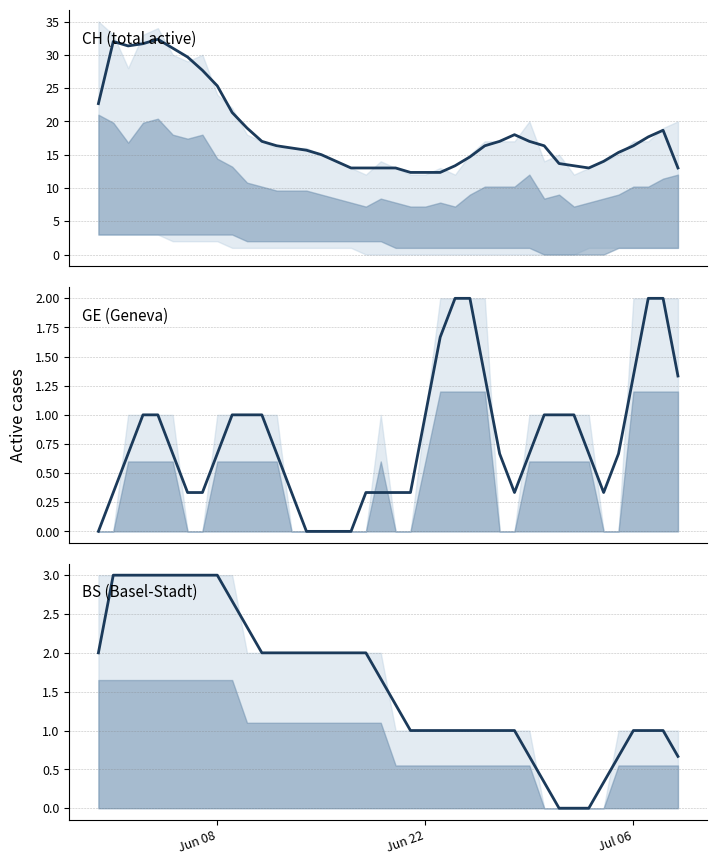

True or false: BS and CH cross at least once.

False